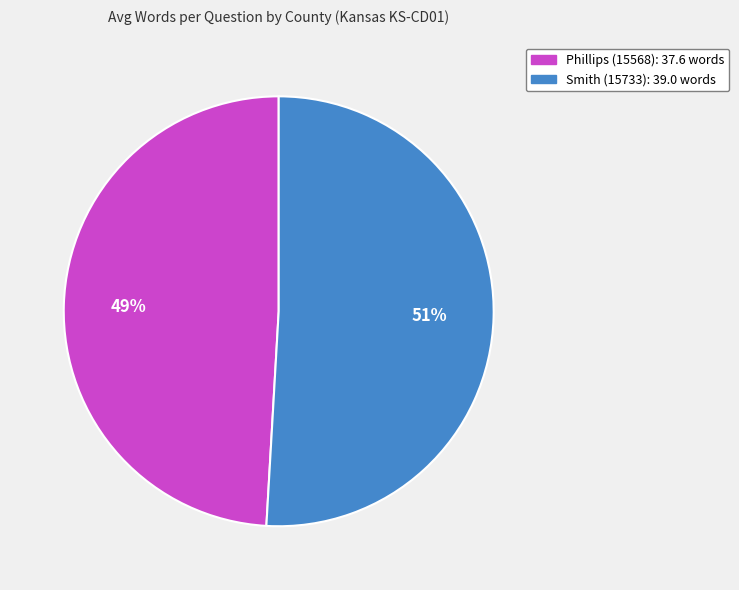

Which has a higher value, Smith (15733) or Phillips (15568)?

Smith (15733)